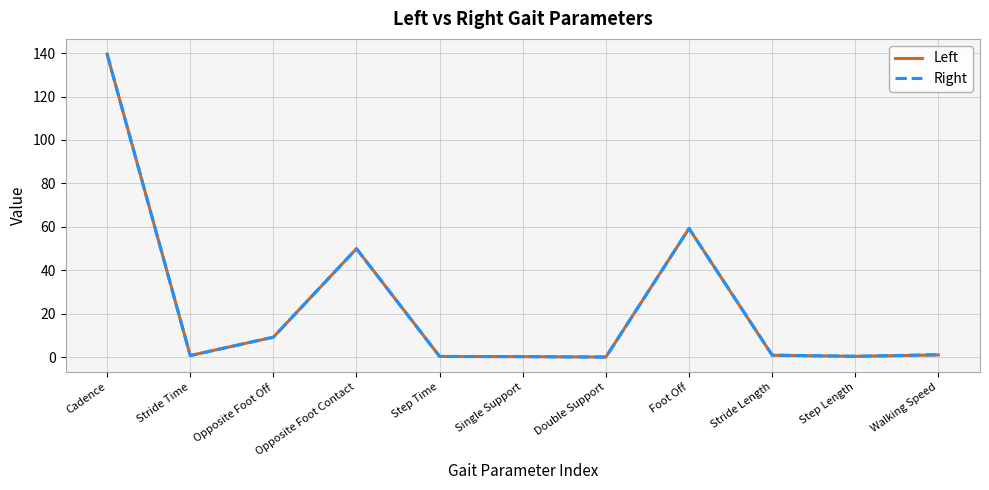

The Left series shows 9.3 at Opposite Foot Off. True or false?

True